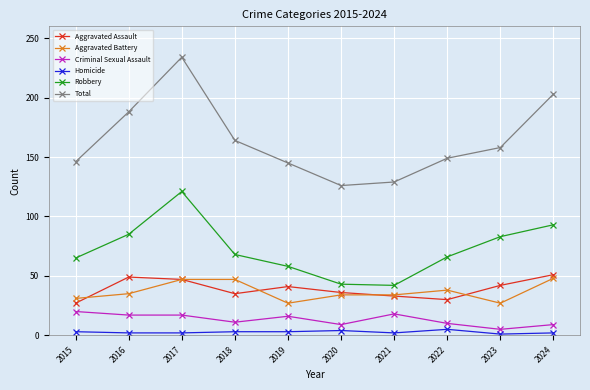

Rank the series at 2016 from lowest to highest value.

Homicide, Criminal Sexual Assault, Aggravated Battery, Aggravated Assault, Robbery, Total